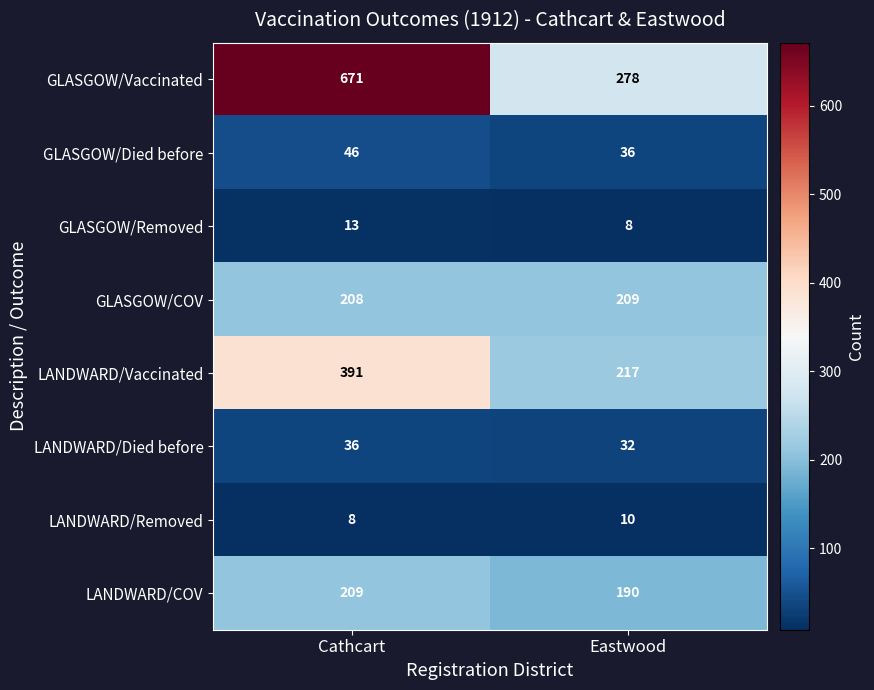

Which series has the widest spread of values?

GLASGOW/Vaccinated